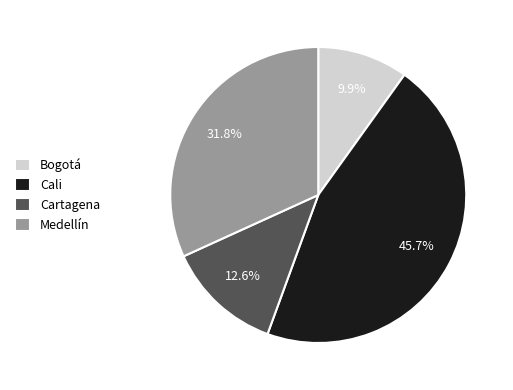

Is there a majority slice in this chart?

No